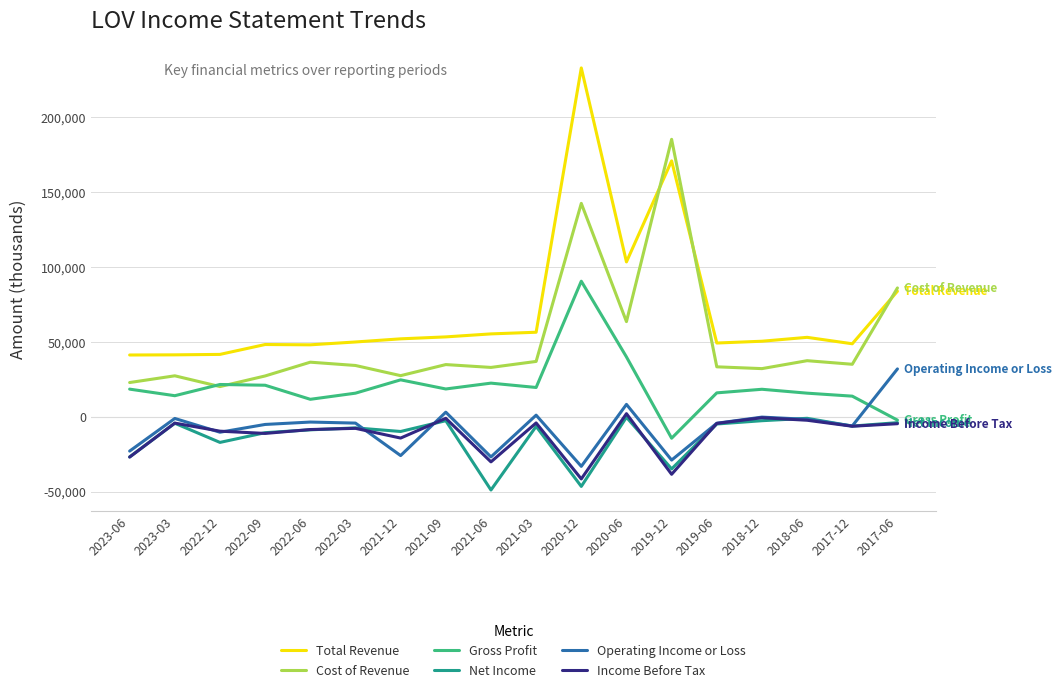

True or false: Cost of Revenue and Net Income intersect in this chart.

False